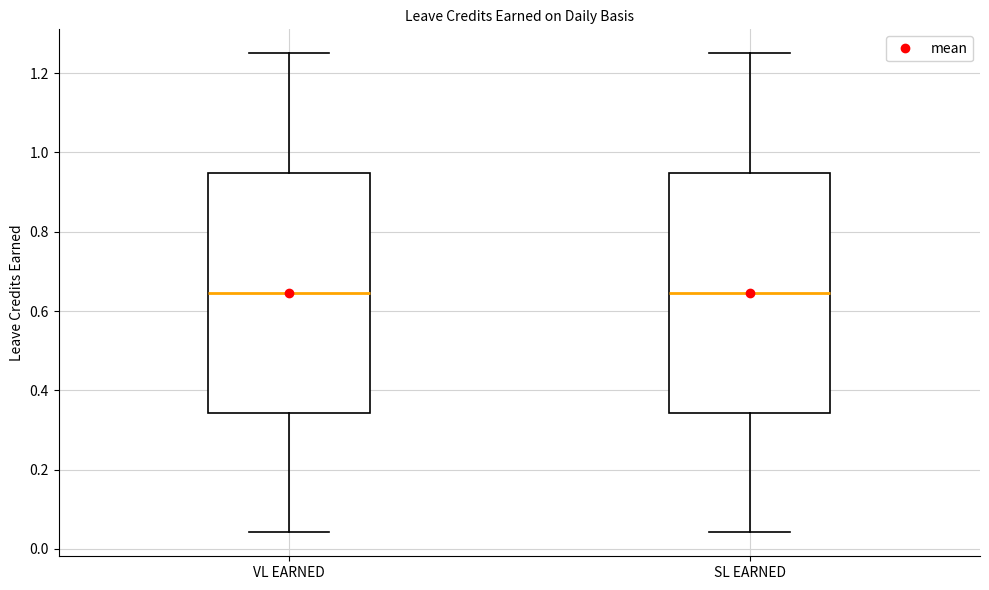

Reading left to right, transcribe this box plot: for each box, give where its median line is, the range the box spans, and where its two whiskers end, as read against the y-axis. The values are not printed on the chart, so give them approximately, as read against the axis.

VL EARNED: median 0.64, box 0.34 to 0.94, whiskers 0.04 to 1.26
SL EARNED: median 0.64, box 0.34 to 0.94, whiskers 0.04 to 1.26